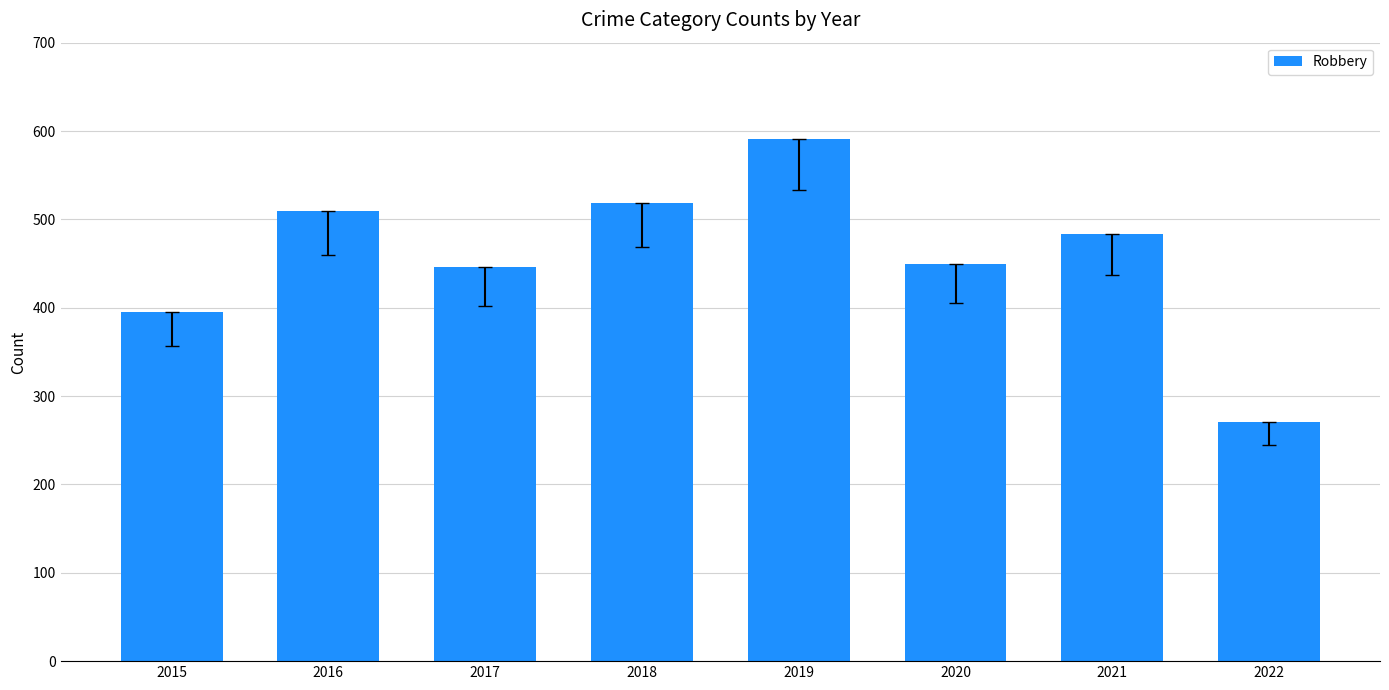

How many categories are shown in the chart?

8